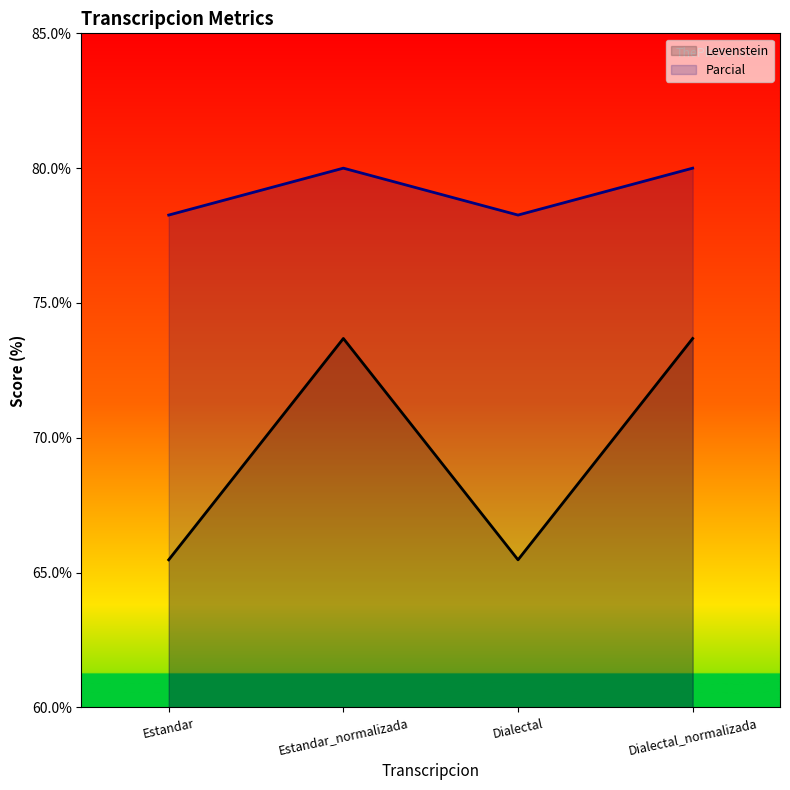

Between Estandar and Estandar_normalizada, which is larger?

Estandar_normalizada